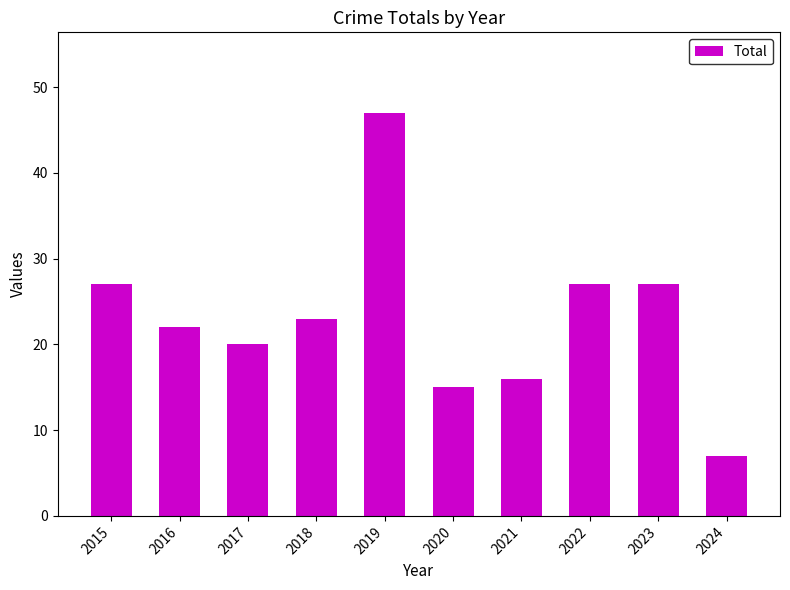

True or false: the data shows 7 at 2024.

True